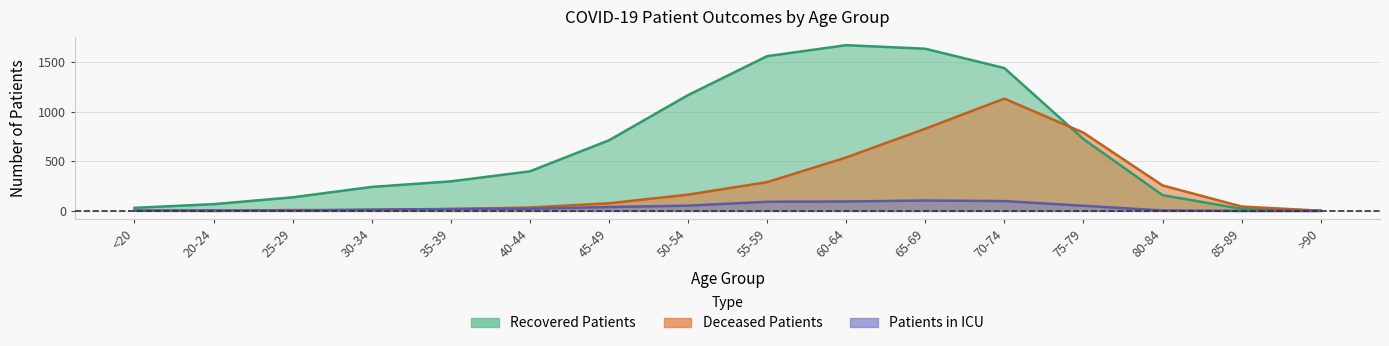

Reading left to right, transcribe all the data shown in this chart.

recovered_patients: <20=31	20-24=68	25-29=137	30-34=242	35-39=298	40-44=399	45-49=712	50-54=1168	55-59=1561	60-64=1672	65-69=1636	70-74=1441	75-79=725	80-84=159	85-89=21	>90=3
deceased_patients: <20=3	20-24=0	25-29=9	30-34=7	35-39=19	40-44=34	45-49=77	50-54=164	55-59=290	60-64=539	65-69=829	70-74=1133	75-79=789	80-84=257	85-89=44	>90=2
patients_in_icu: <20=3	20-24=5	25-29=3	30-34=14	35-39=19	40-44=22	45-49=39	50-54=53	55-59=92	60-64=95	65-69=105	70-74=99	75-79=52	80-84=4	85-89=0	>90=0